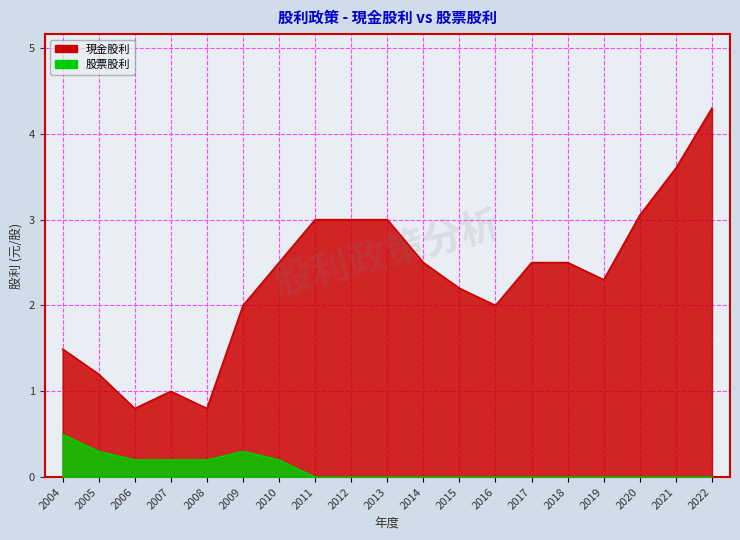

What value does the 現金股利 series have at 2022?

4.3